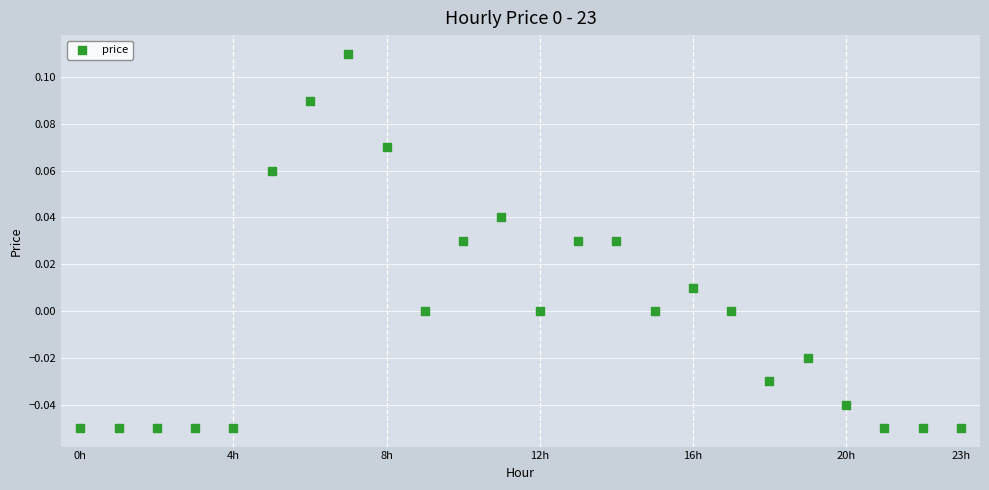

How many data points are displayed?

24